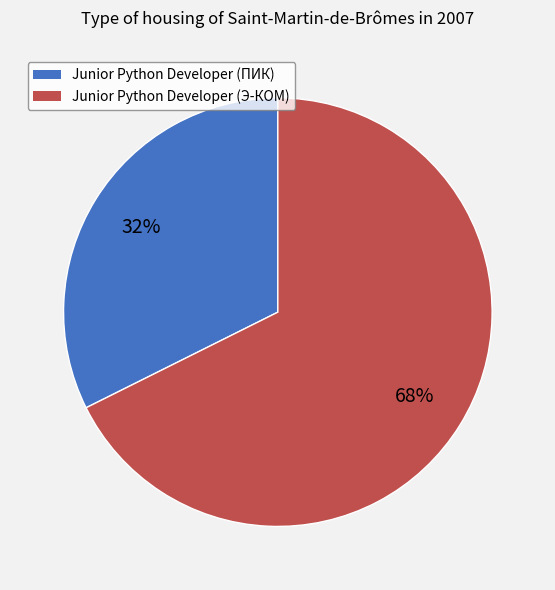

Which slice is the largest?

Junior Python Developer (Э-КОМ)